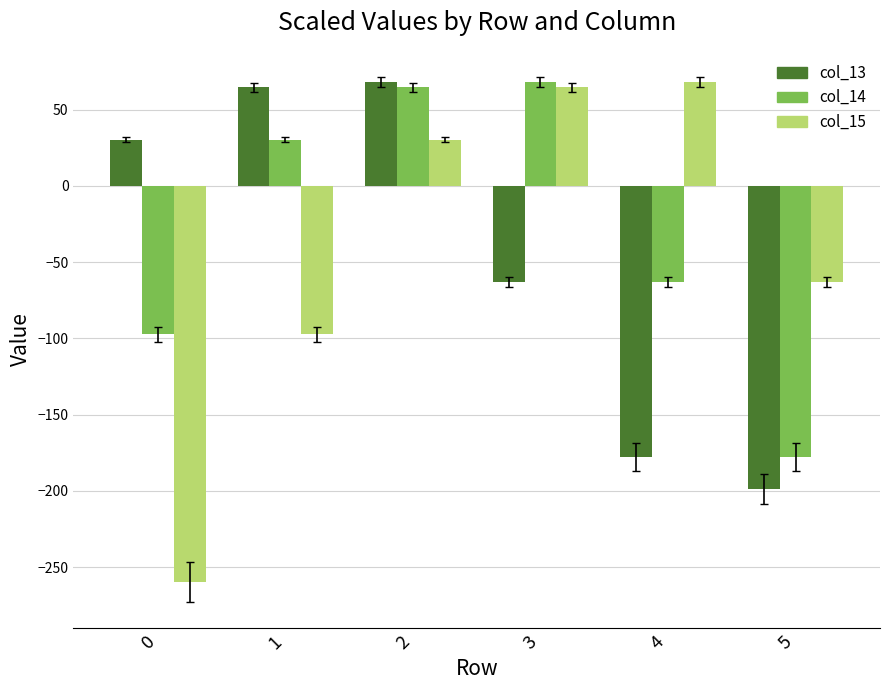

List the labels in order of col_13 value, smallest first.

5, 4, 3, 0, 1, 2